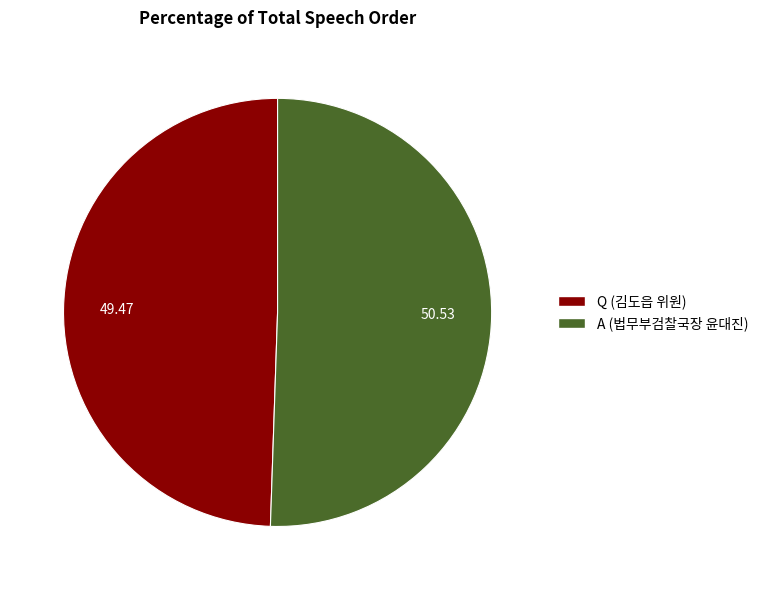

How many segments does this pie chart have?

2